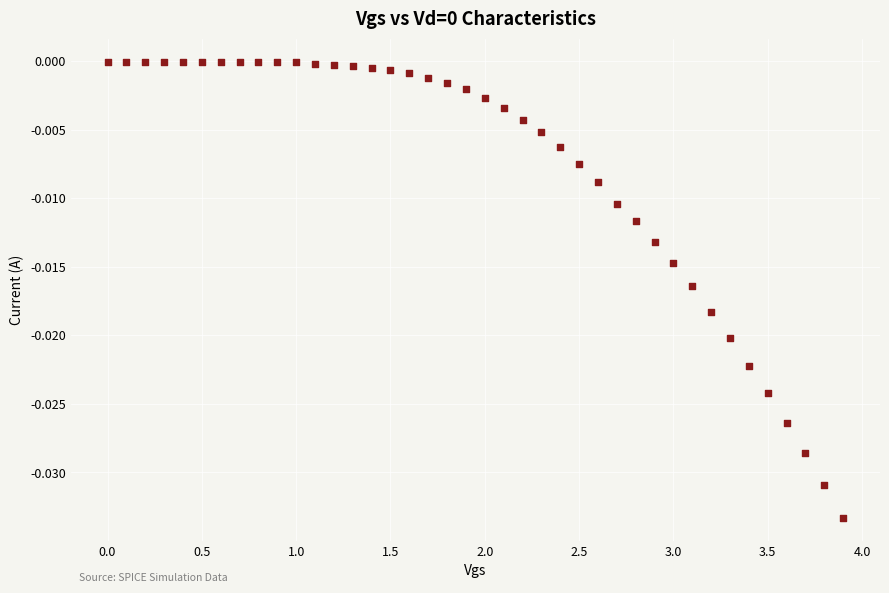

What is the range of X values (max minus min)?

3.9